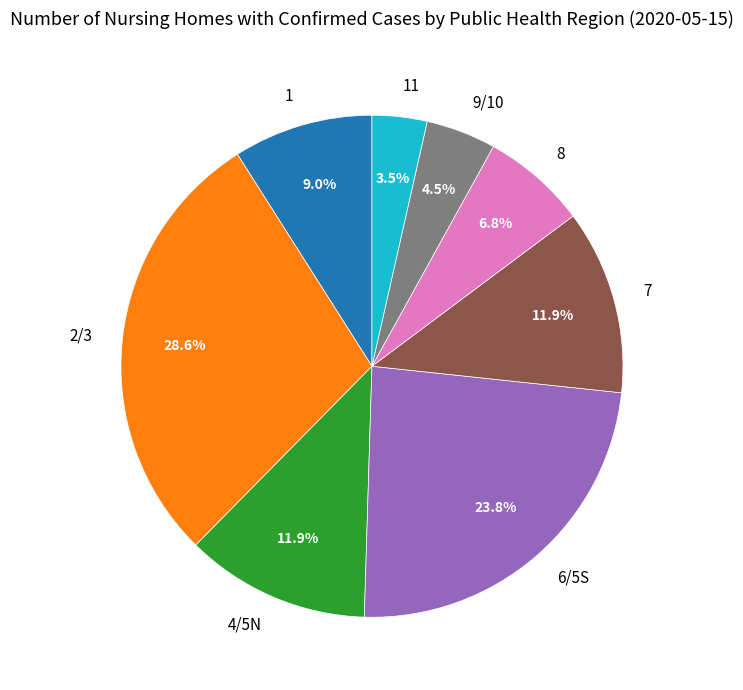

Approximately how many times larger is the value at 1 compared to 4/5N?

0.8